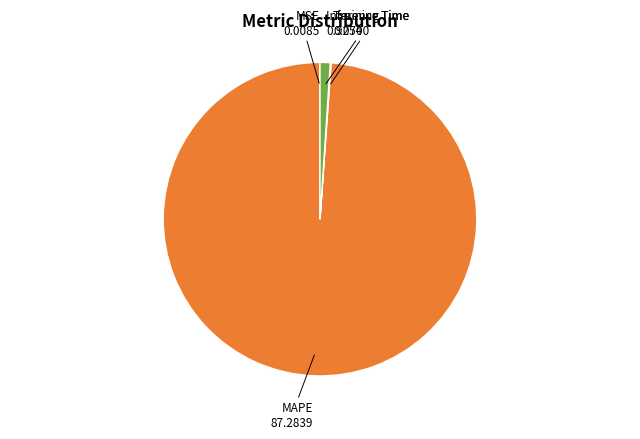

What is the majority slice?

MAPE